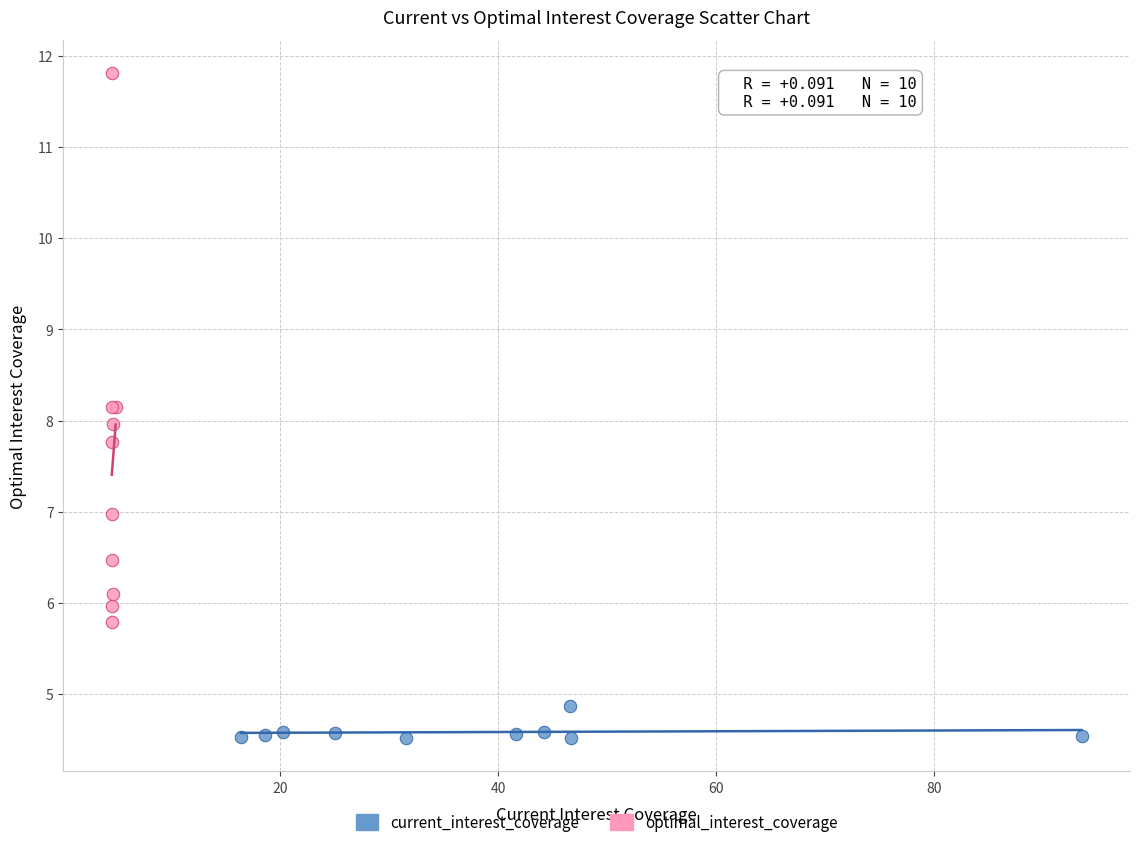

Which series contains the highest Y value?

optimal_interest_coverage